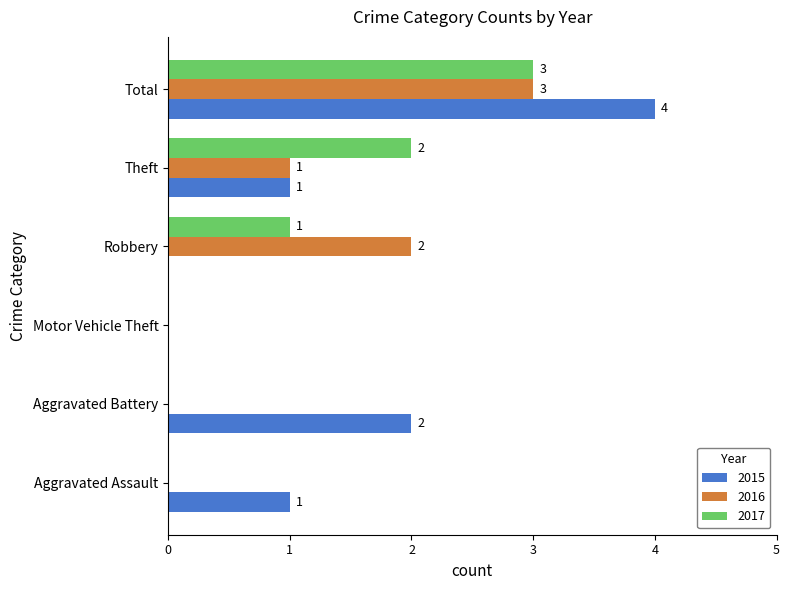

What is the sum of the 2016 values at Aggravated Assault and Total?

3